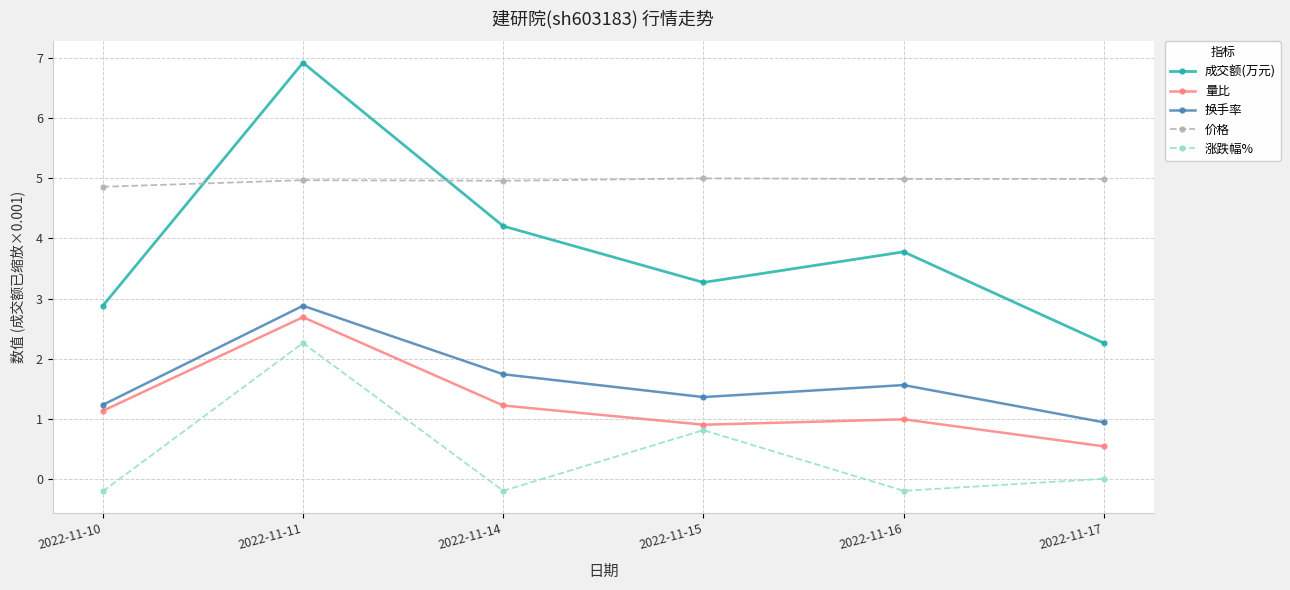

Which series has the largest total across all categories?

价格